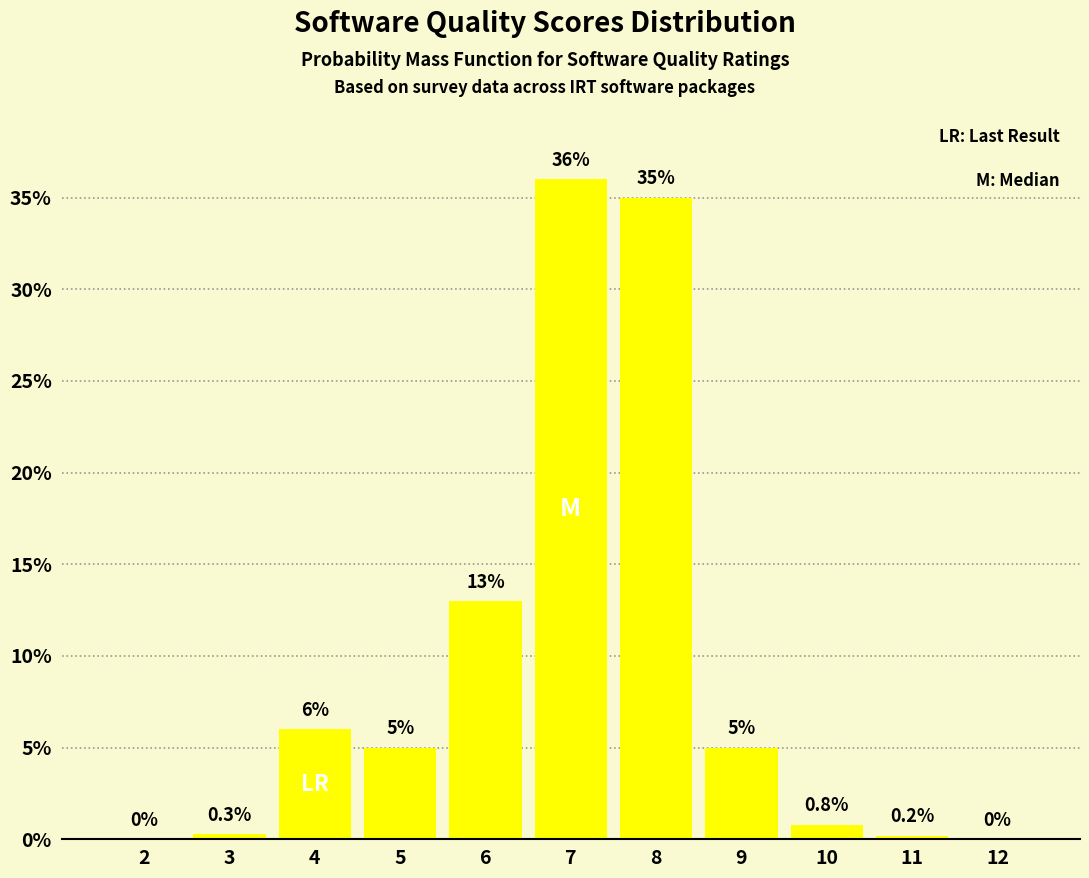

Reading right to left, transcribe all the data shown in this chart.

12=0.0	11=0.2	10=0.8	9=5.0	8=35.0	7=36.0	6=13.0	5=5.0	4=6.0	3=0.3	2=0.0